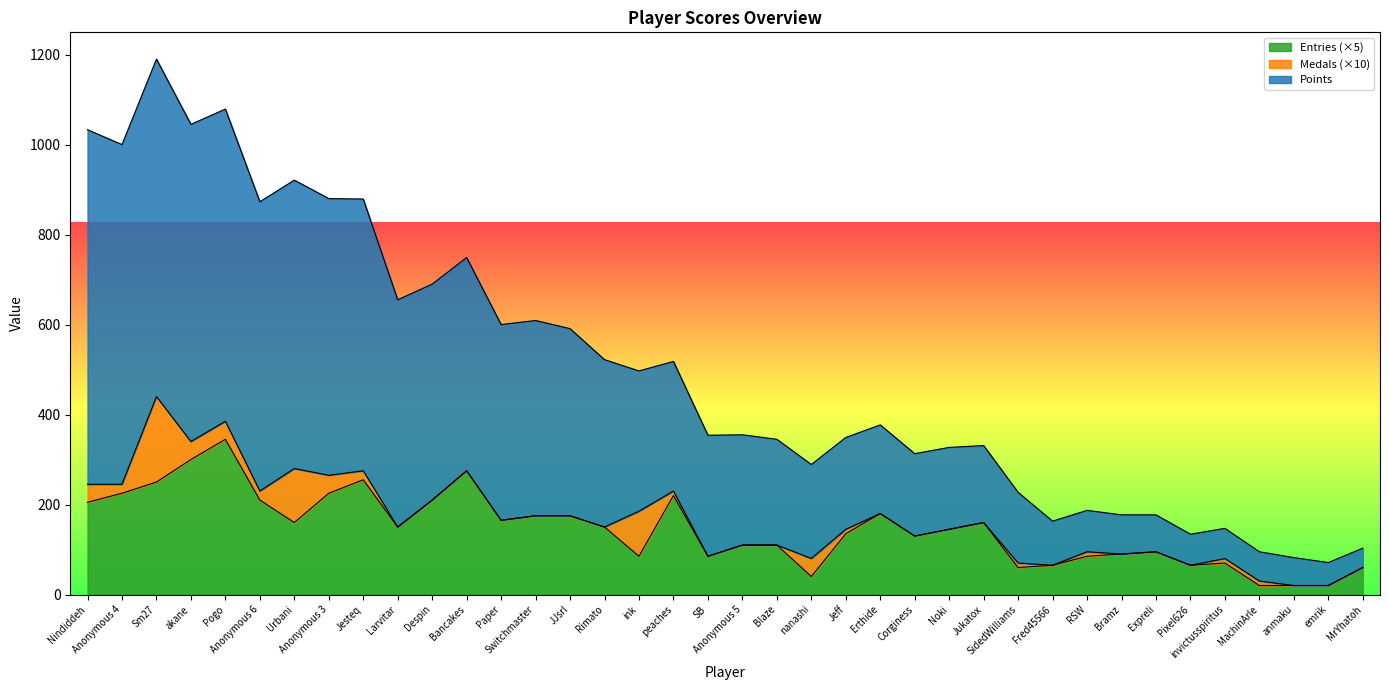

At which category is the sum across all series the highest?

Sm27